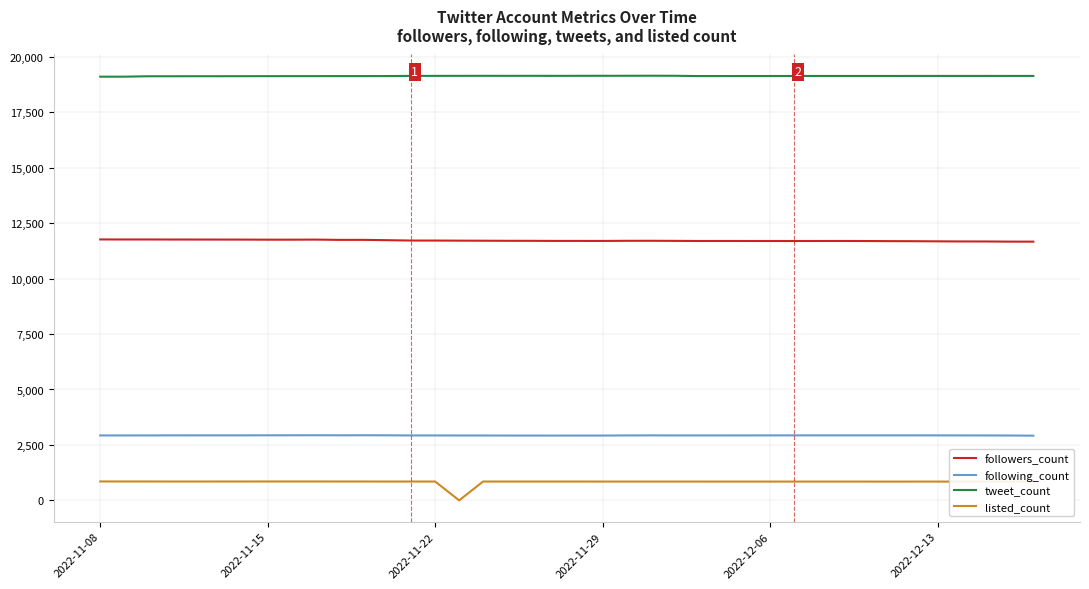

Which series has the largest total across all categories?

tweet_count